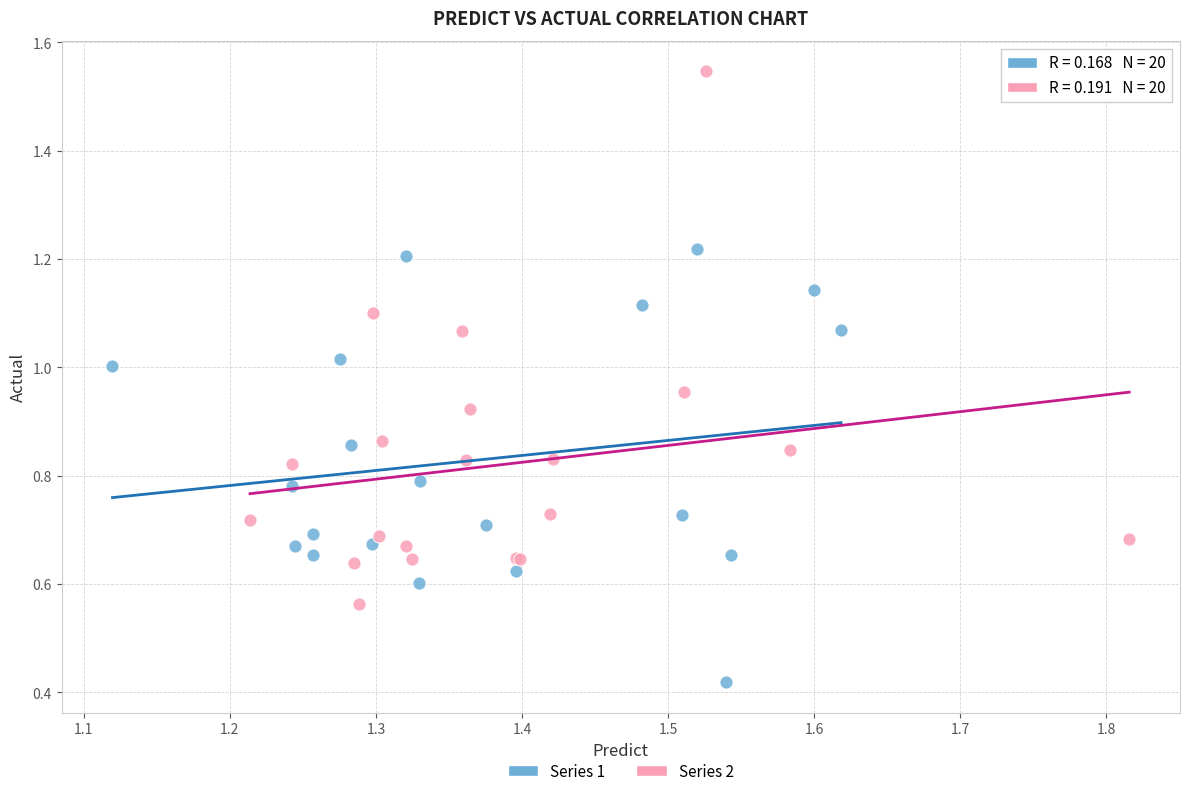

Which series has the widest spread of Y values?

Series 2